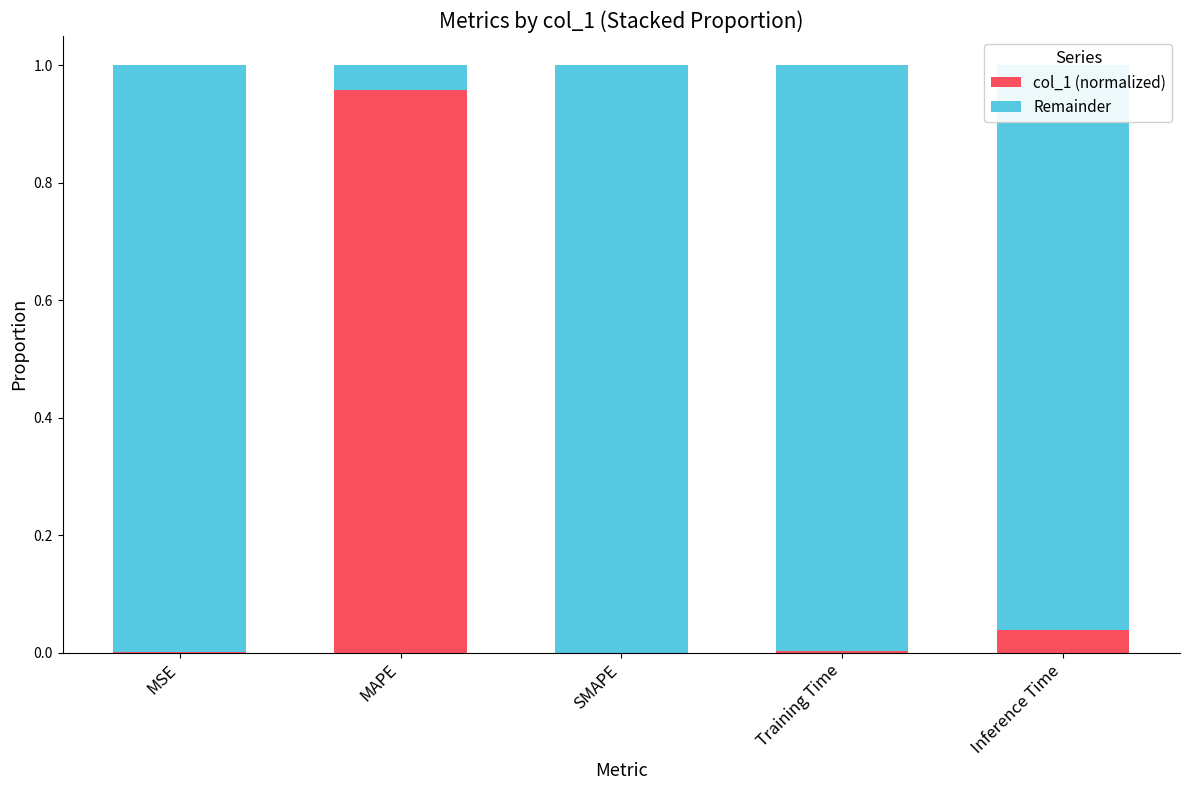

At which label does col_1 (normalized) reach its peak?

MAPE